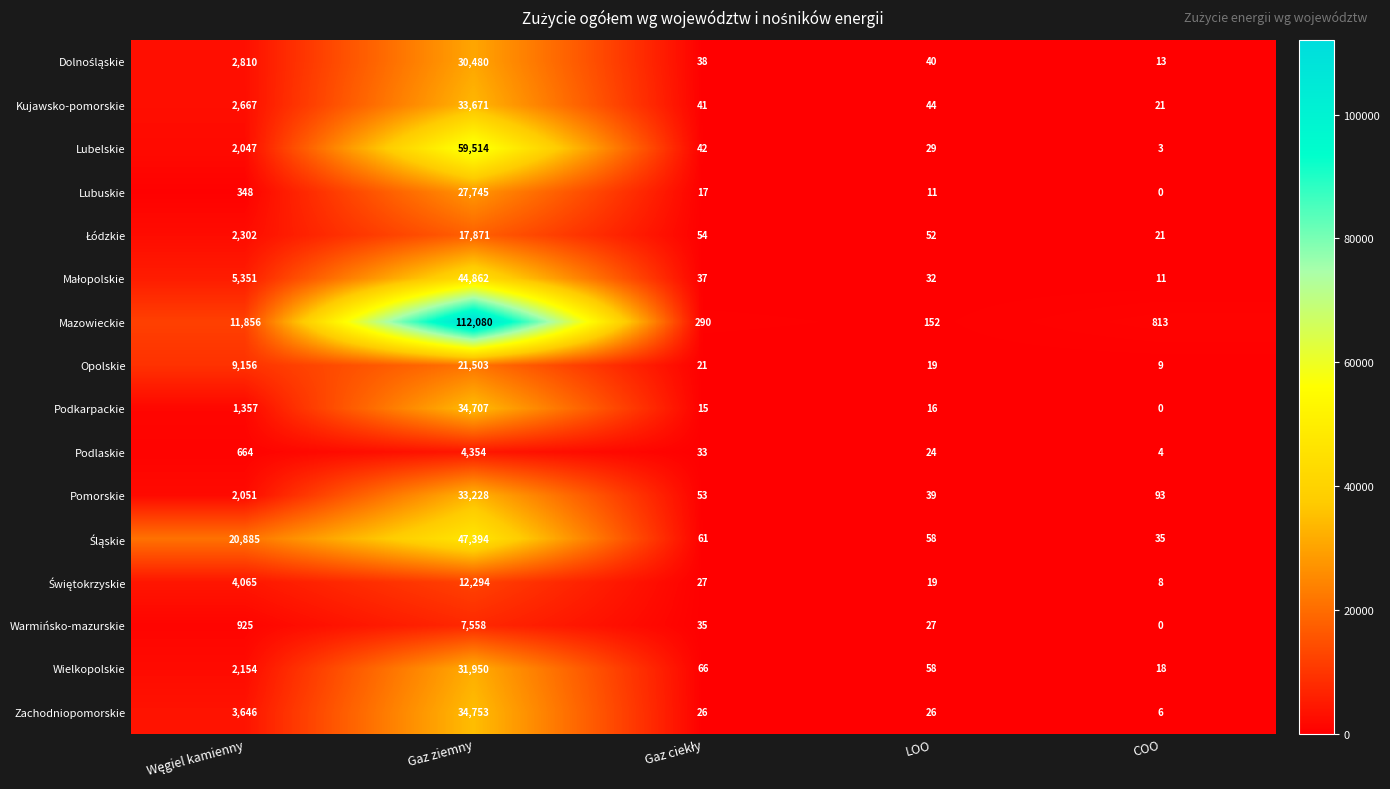

The Podlaskie series shows 7 at COO. True or false?

False